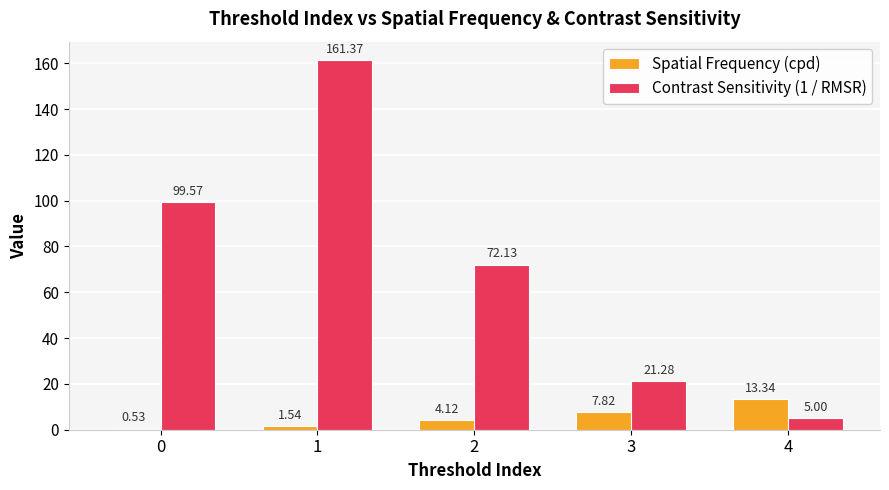

What is the average value of the Contrast Sensitivity (1 / RMSR) series?

71.9